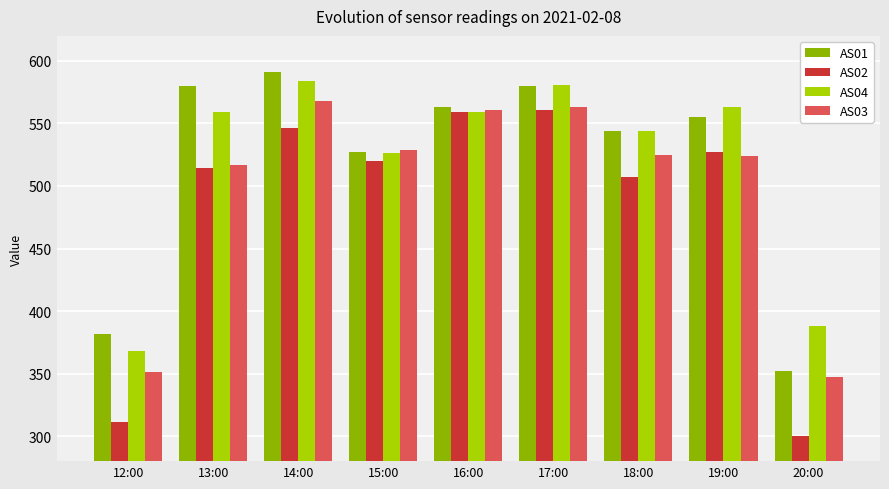

Where does the AS02 series first go above 520?

14:00